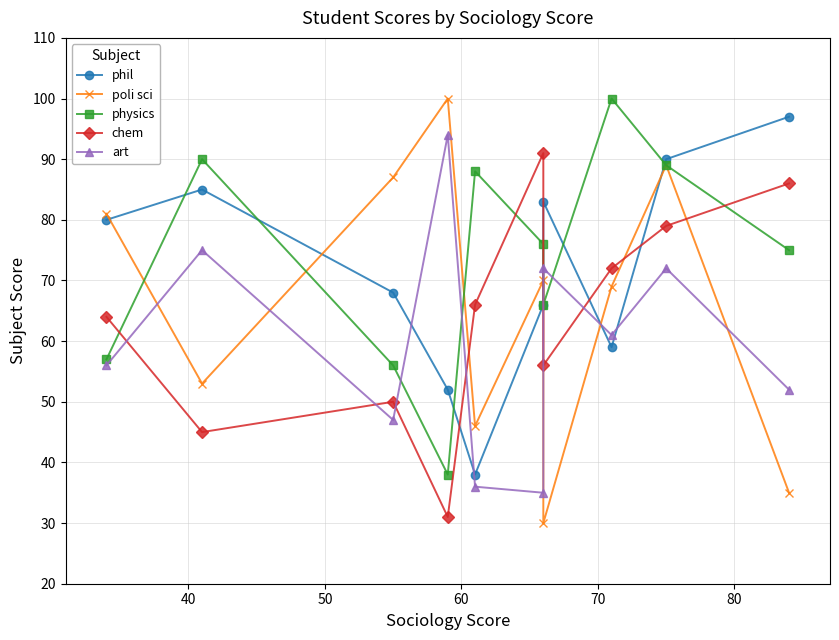

Which series has the largest total across all categories?

physics